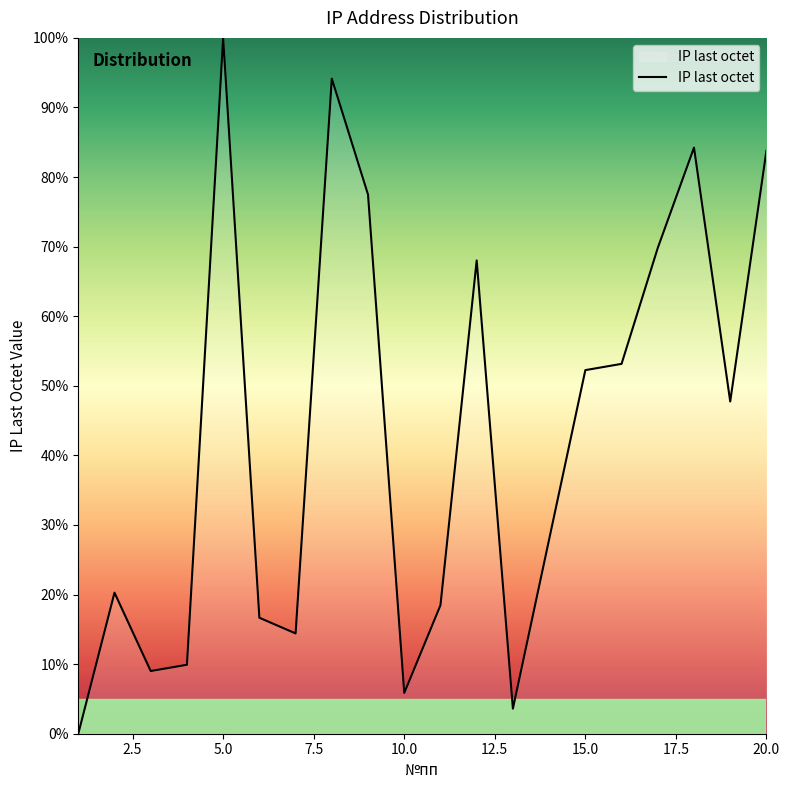

Count the number of categories in the chart.

20